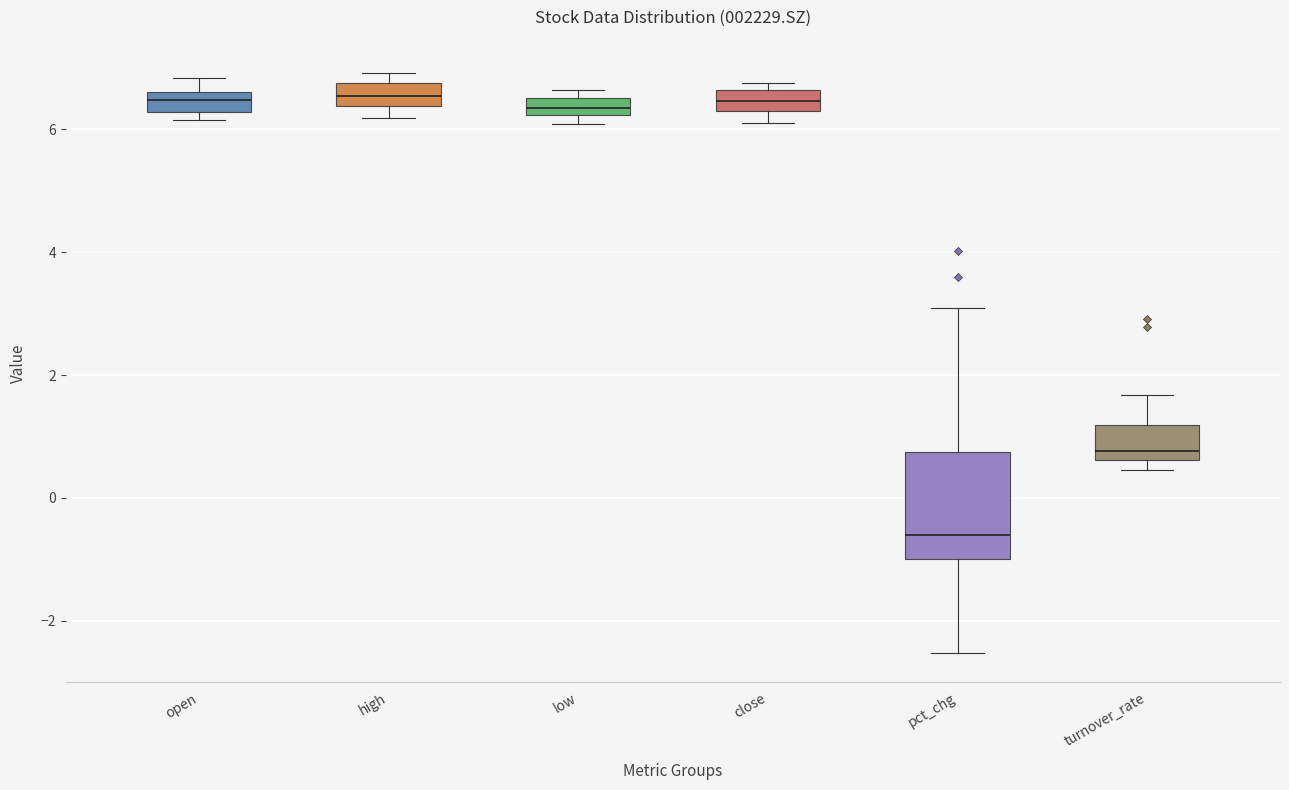

Which box has the lowest median line?

pct_chg